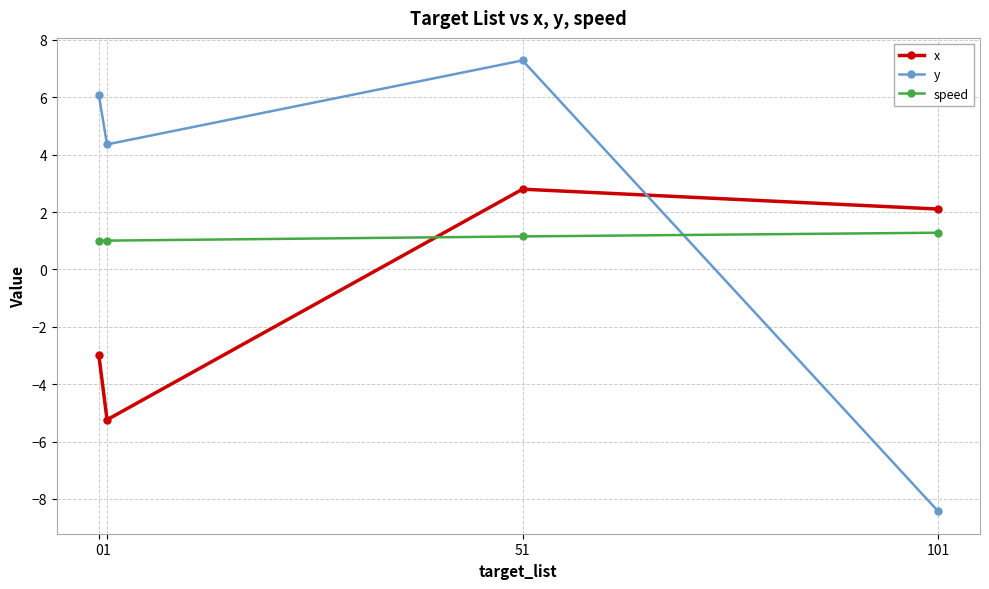

How many lines are shown in the chart?

3